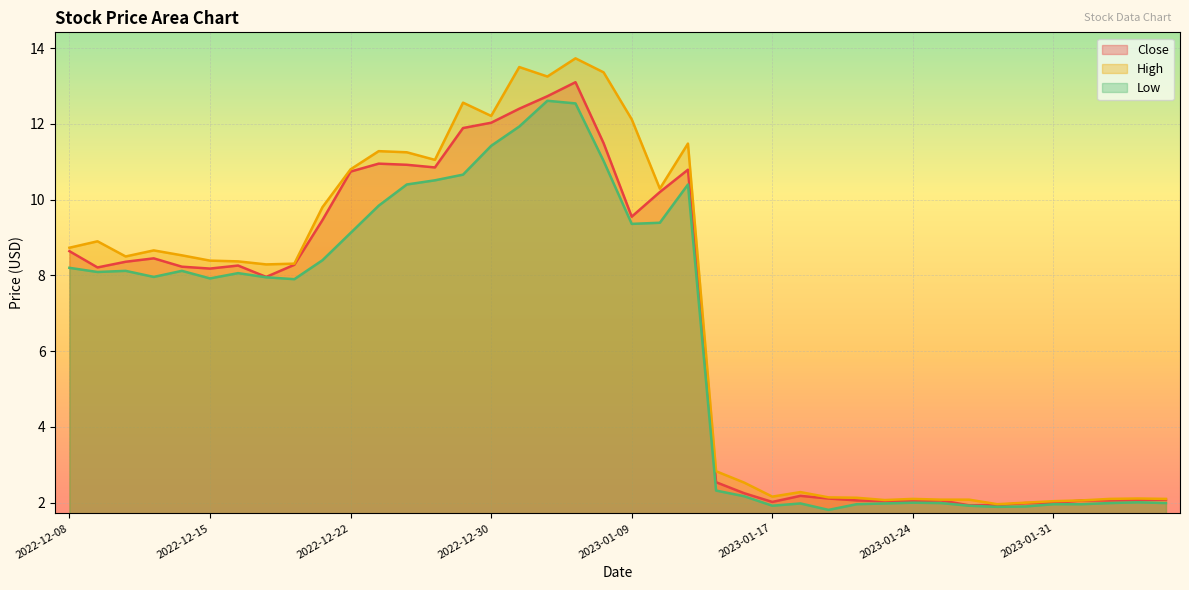

What position from the left is 2023-01-27?

34